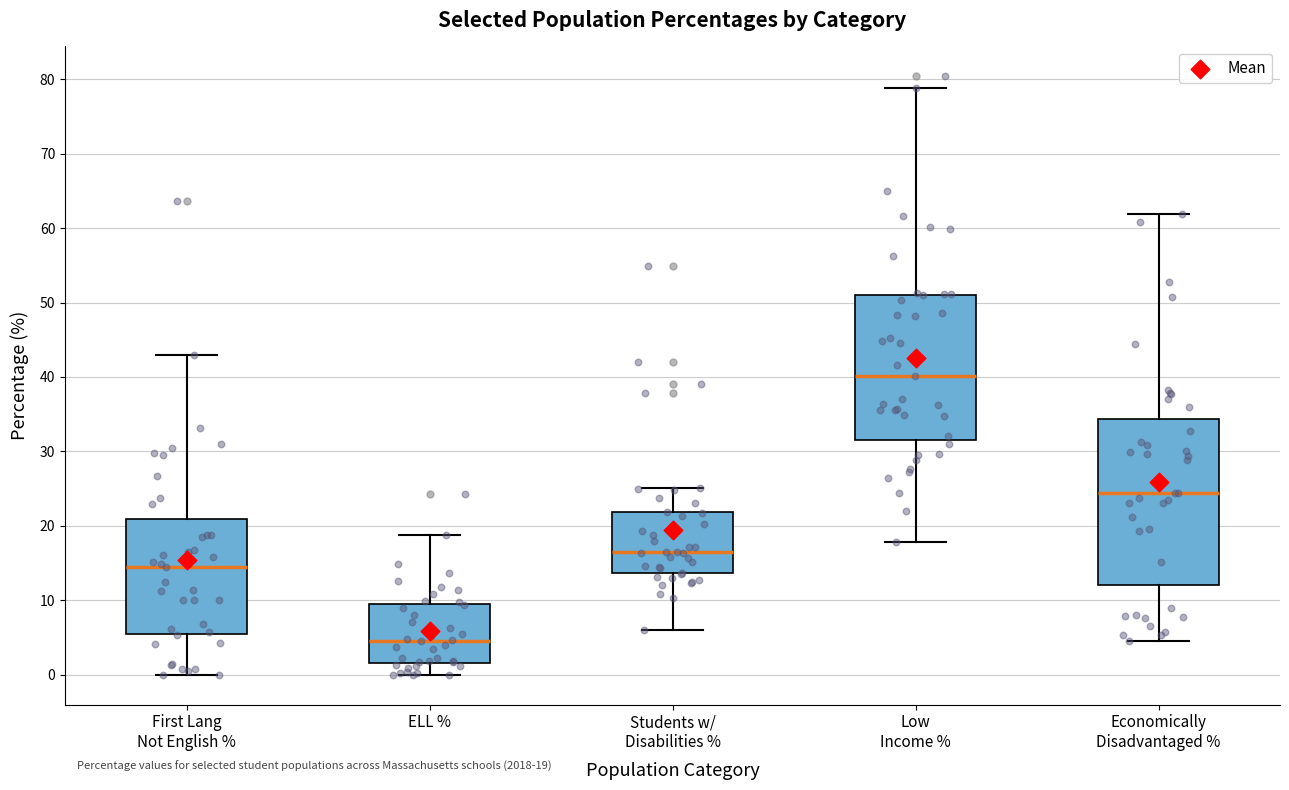

Which box has the highest median line?

Low Income %